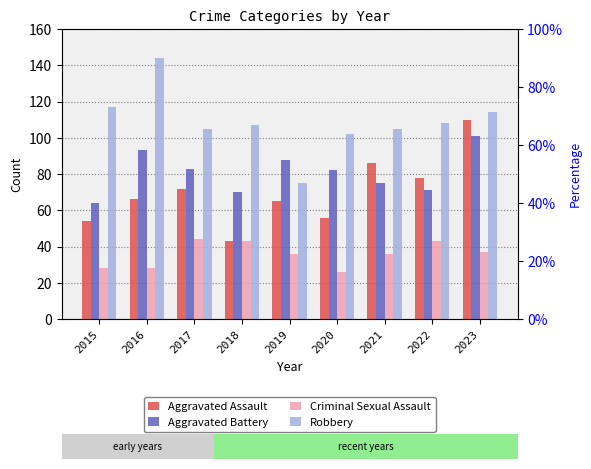

What is the value of the Aggravated Battery bar at the 5th from the left?

88